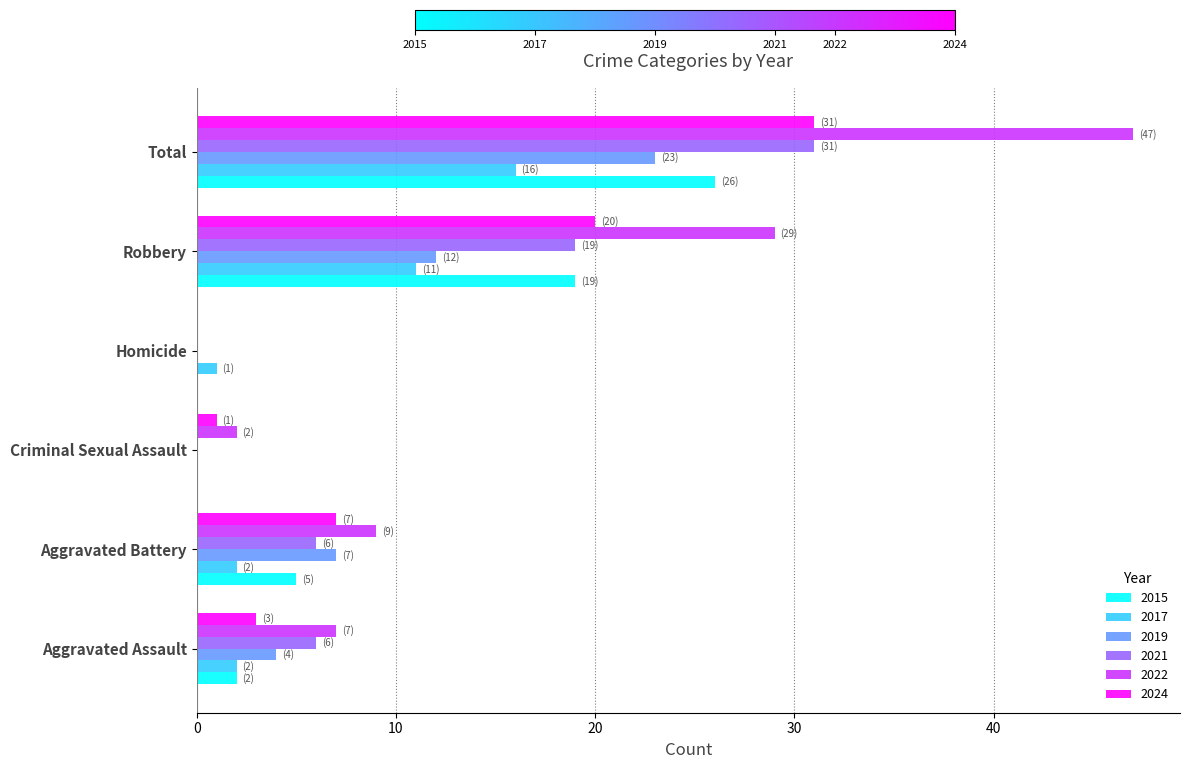

How many data points does each series have?

6